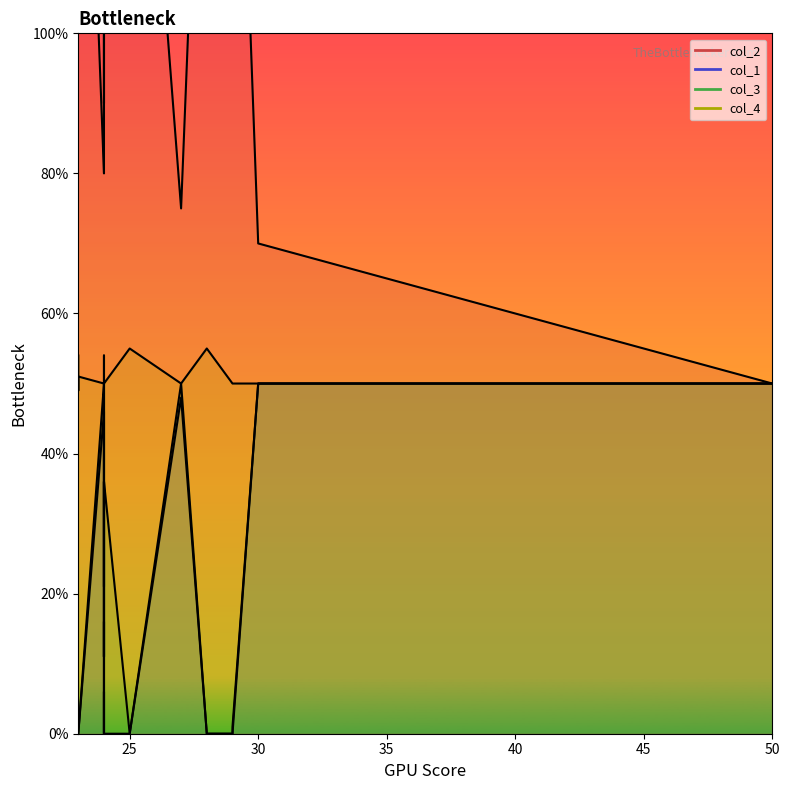

How many data points does each series have?

40